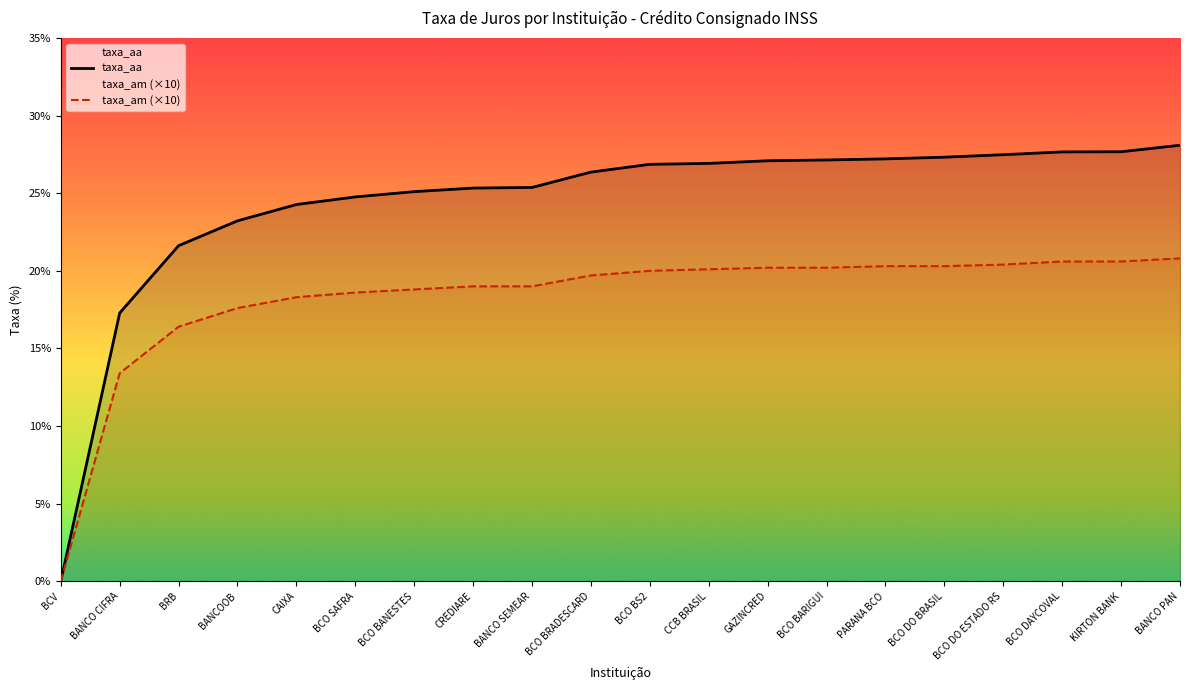

True or false: taxa_am (×10) has more than 0 points higher than both neighbors.

False